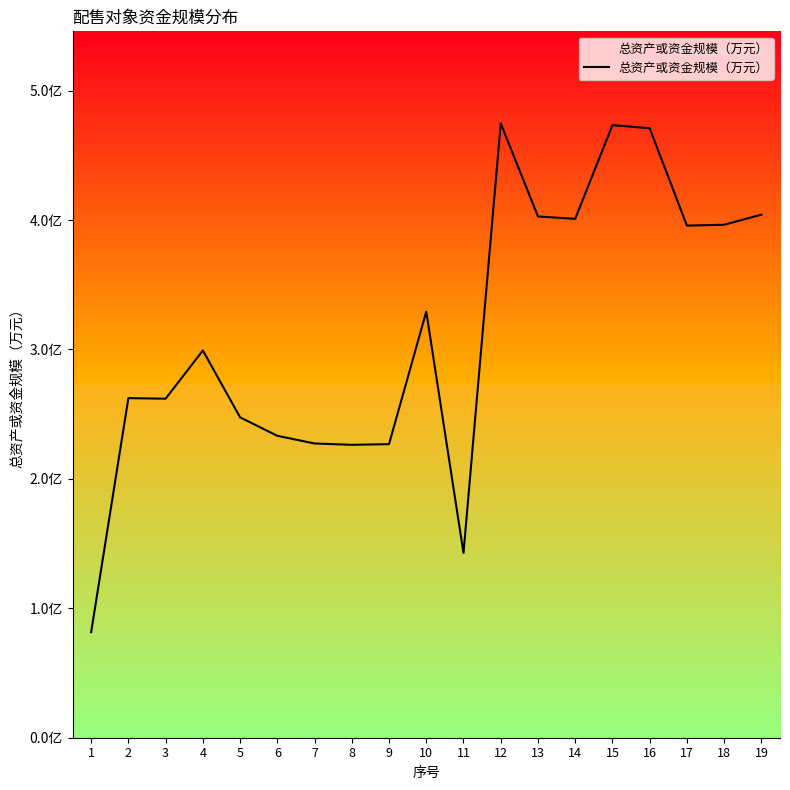

What is the value of the 15th point from the left?

47332.5